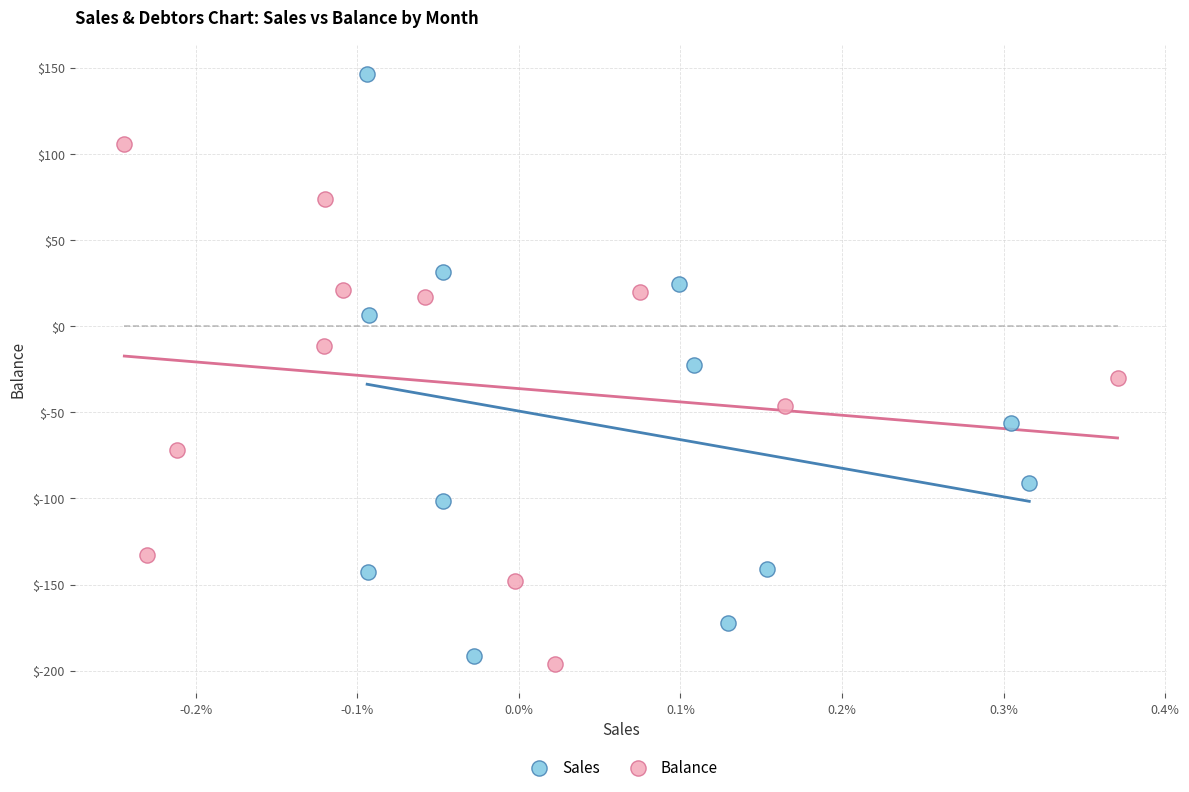

What are all the series names shown in the legend?

Sales, Balance